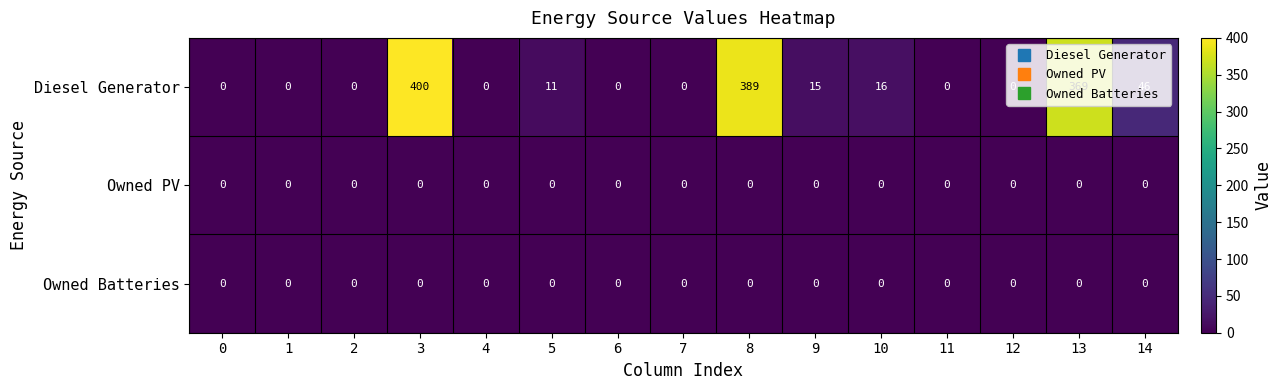

How many data points does each series have?

15